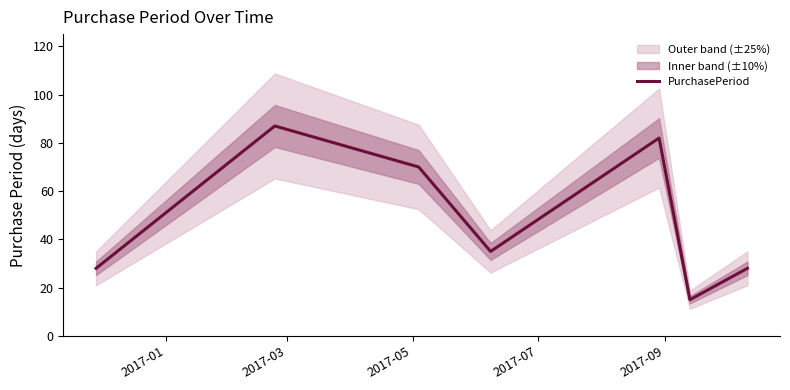

Reading right to left, extract all data points from this chart.

28	15	82	35	70	87	28